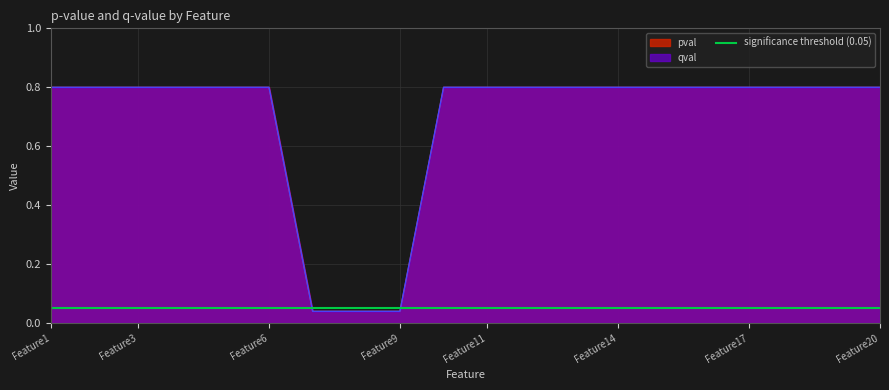

What is the sum of all pval values?

13.7